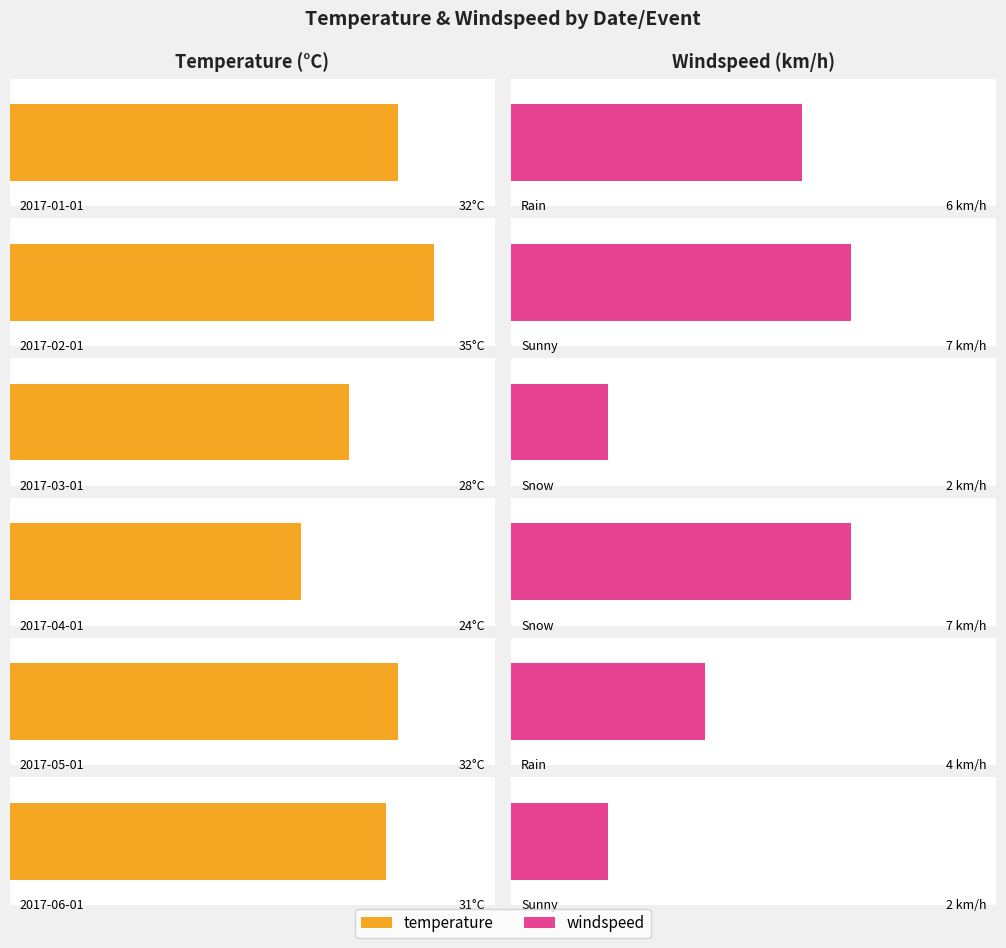

What is the average value of the temperature series?

30